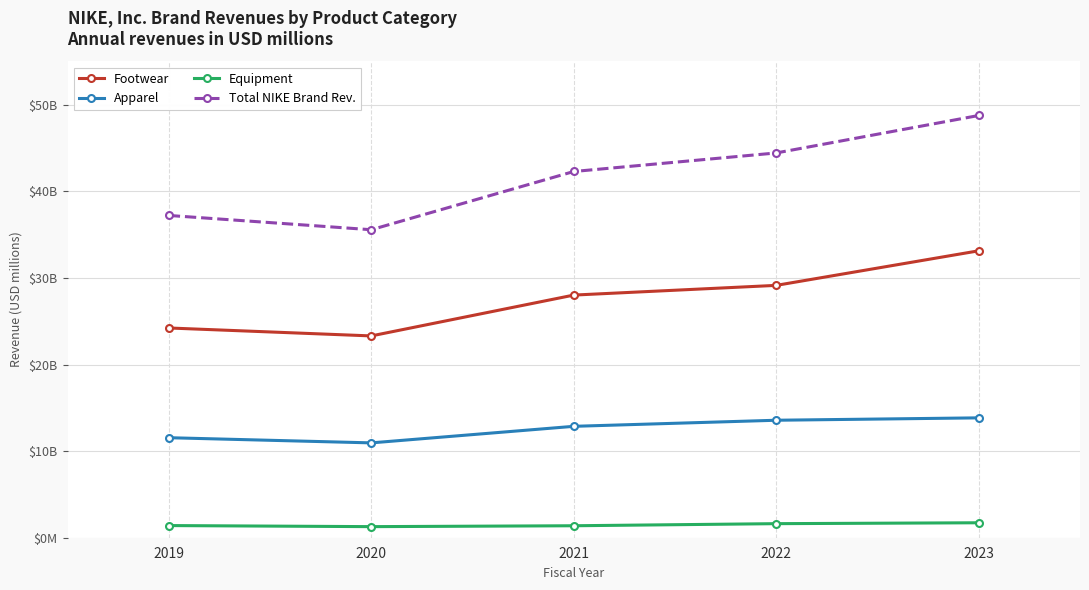

Which series changed the most between 2019 and 2021?

Total NIKE Brand Rev.